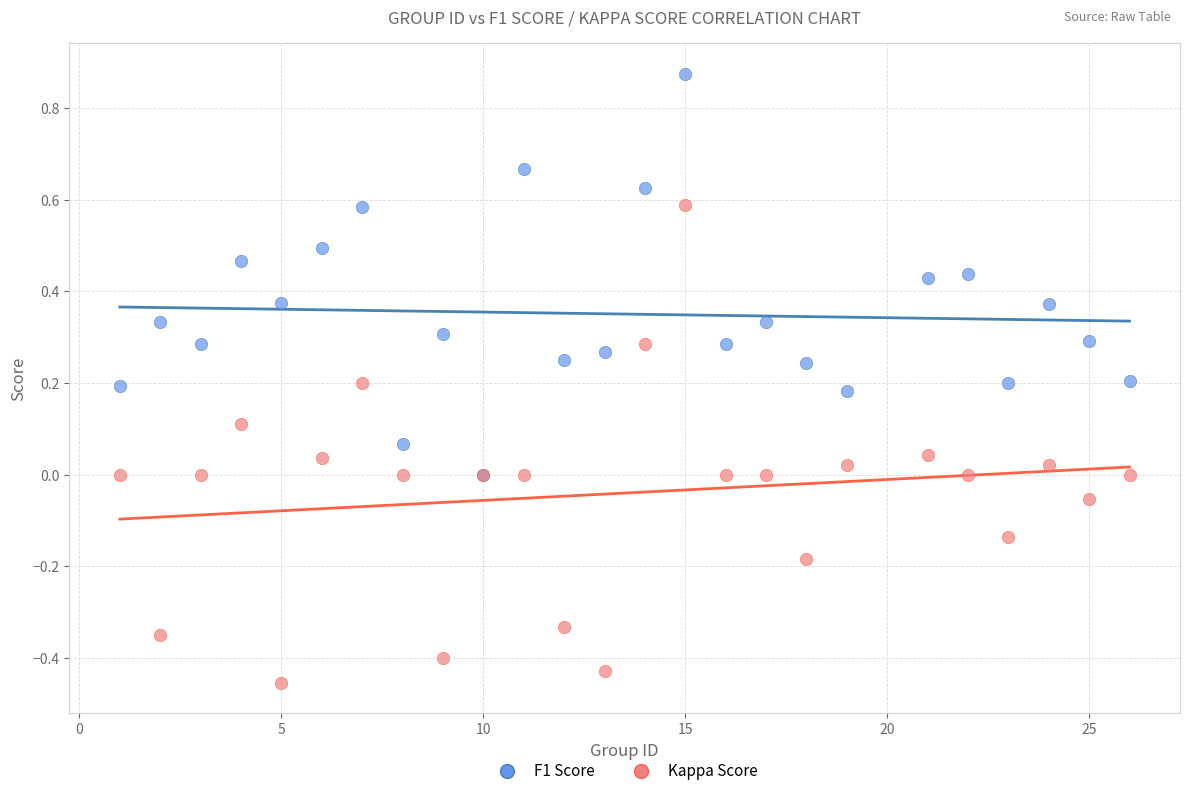

Which series has the largest Y range (max minus min)?

Kappa Score